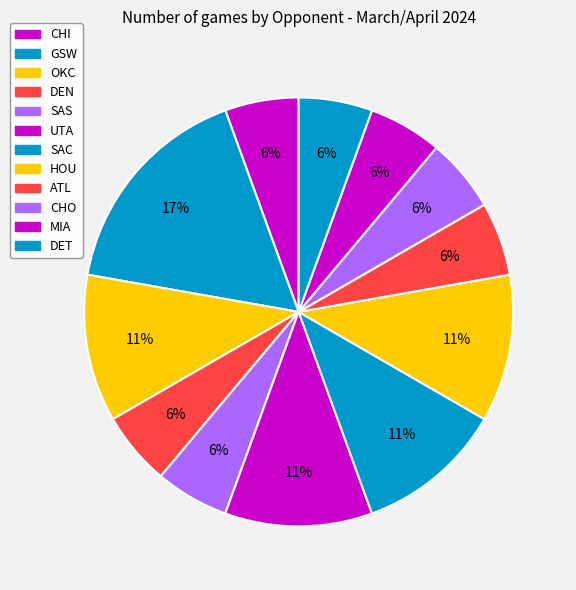

What is the smallest slice in the pie chart?

DEN